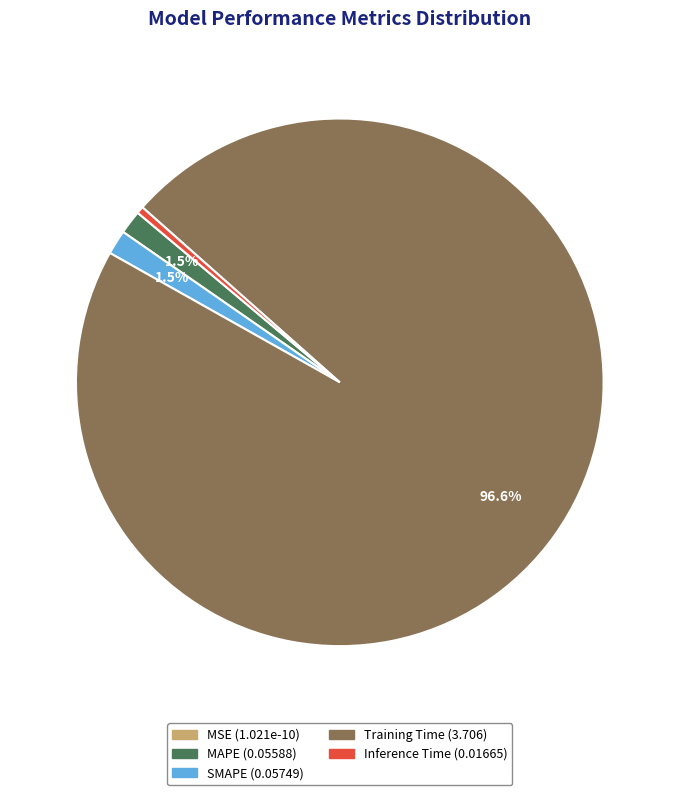

How much of the chart is everything except MAPE?

98.5%